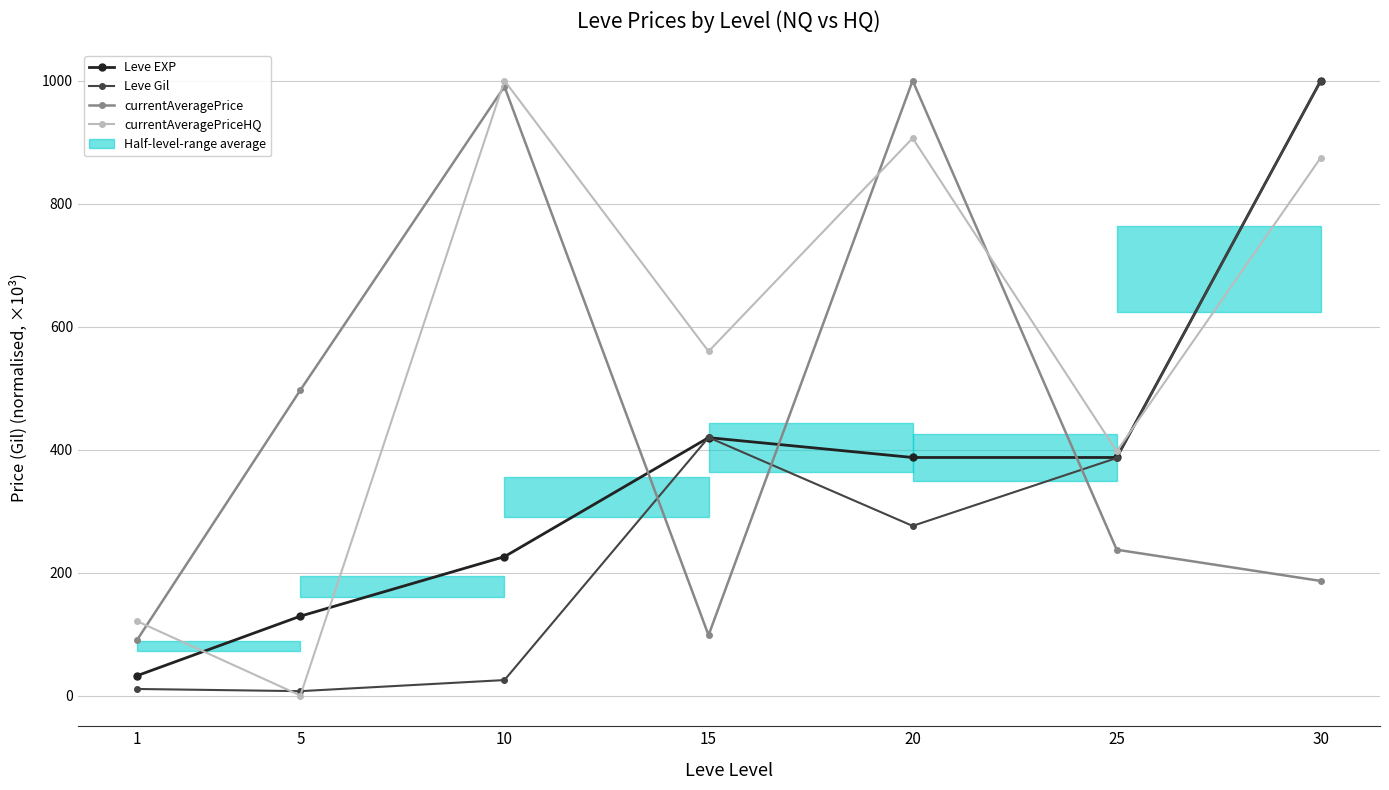

What value does the Leve EXP series have at 15?

419.4